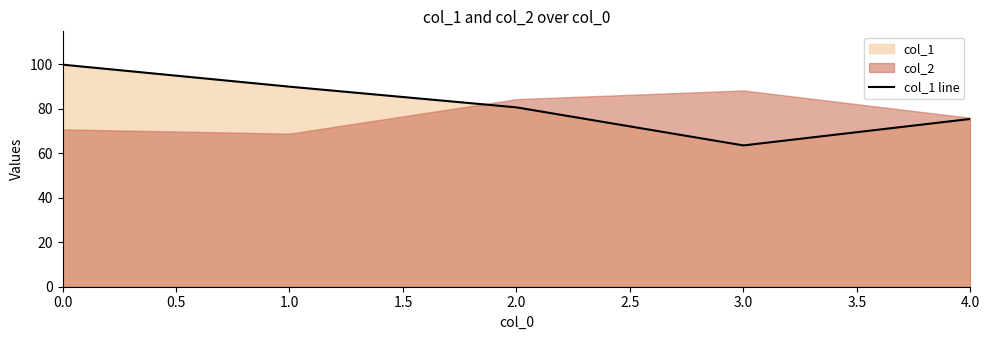

What is the minimum value shown in the chart?

63.5